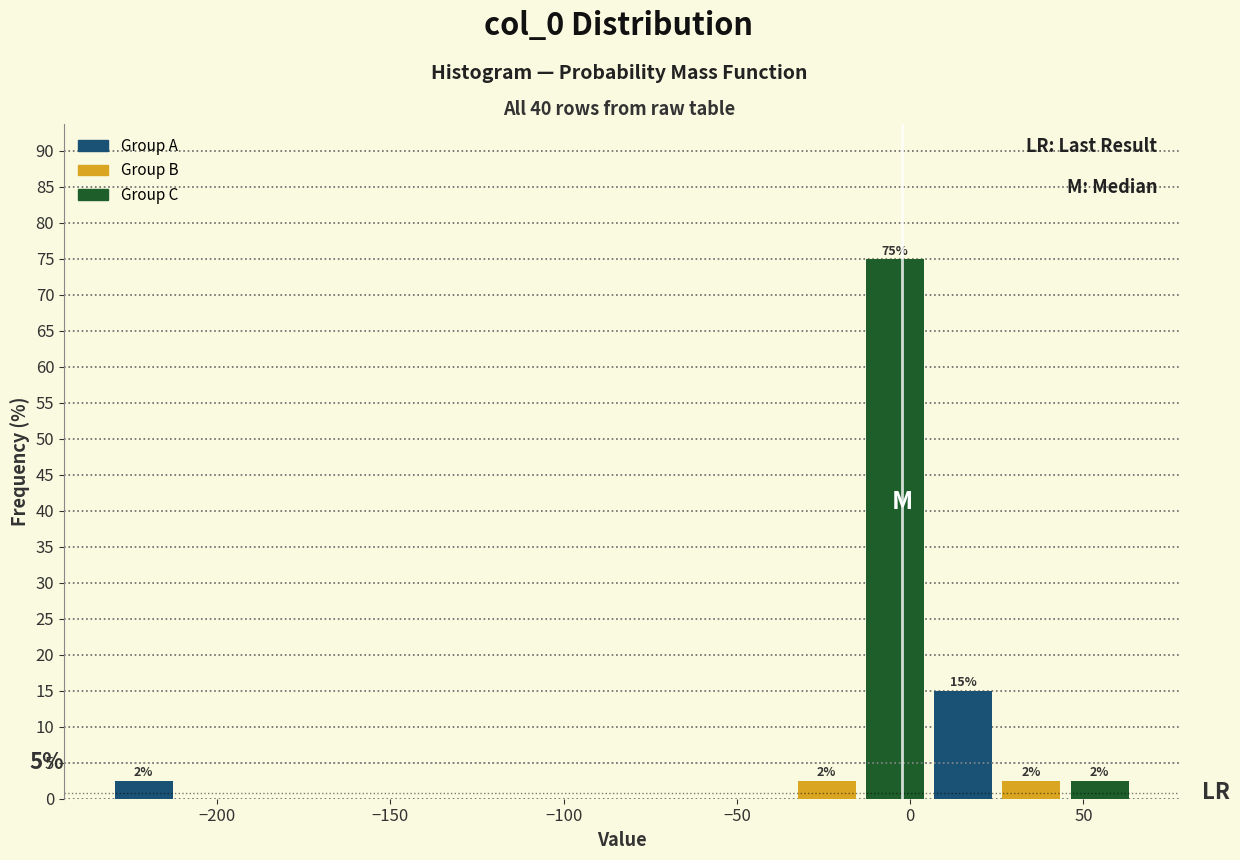

Around what value on the x-axis is the tallest bar? Give the approximate position of its centre, as read against the axis.

-5